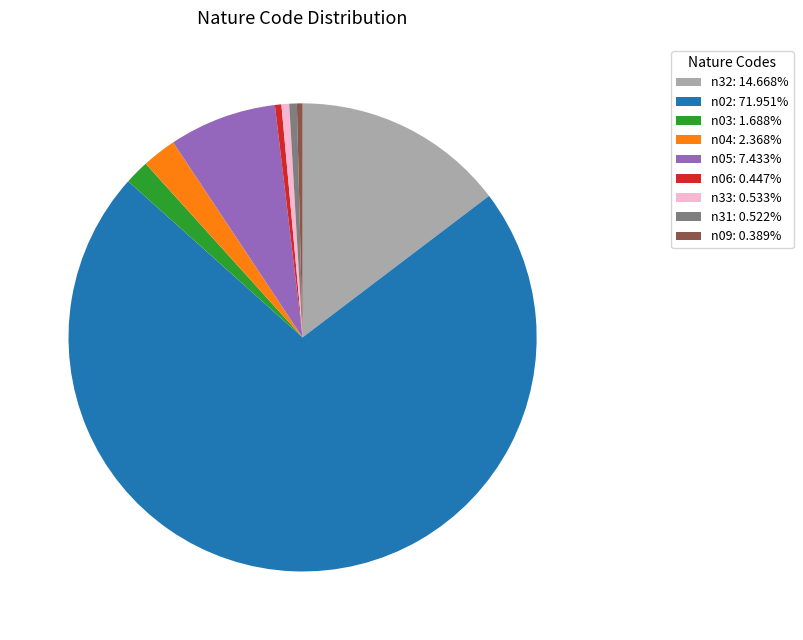

What is the ratio of the value at n04: 2.368% to the value at n31: 0.522%?

4.5